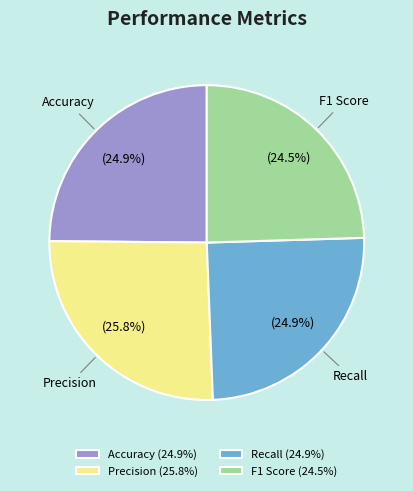

Which has a higher value, Precision or F1 Score?

Precision